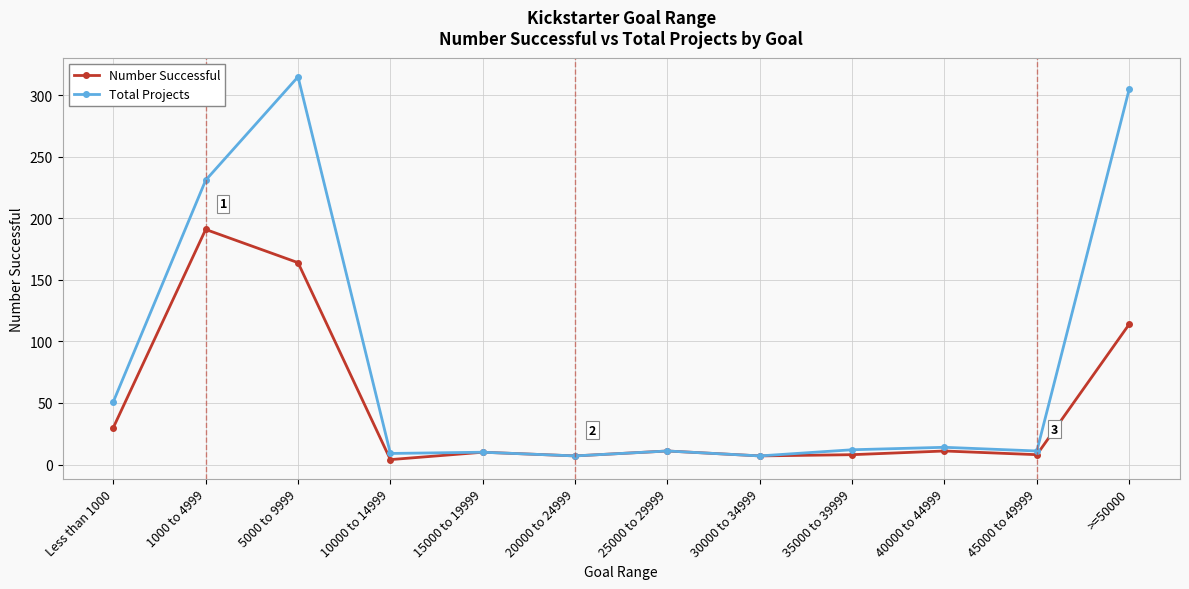

What is the spread (max minus min) of values at 45000 to 49999?

3